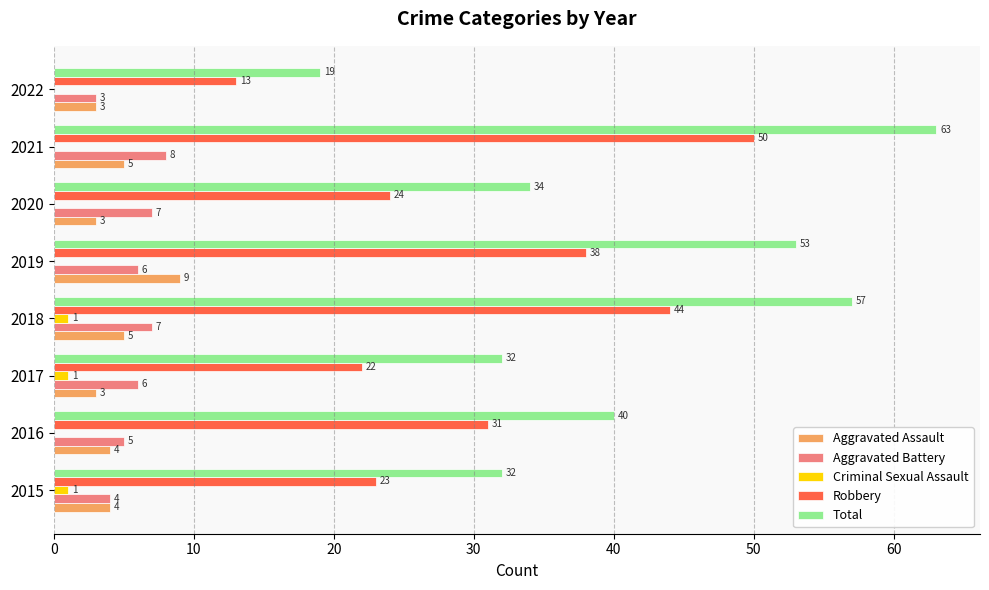

What is the sum of all Total values?

330